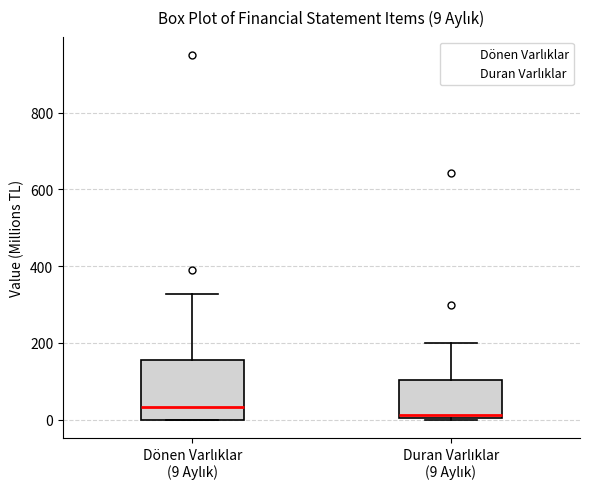

Comparing the boxes themselves (not the whiskers), which one is the tallest?

Dönen Varlıklar (9 Aylık)